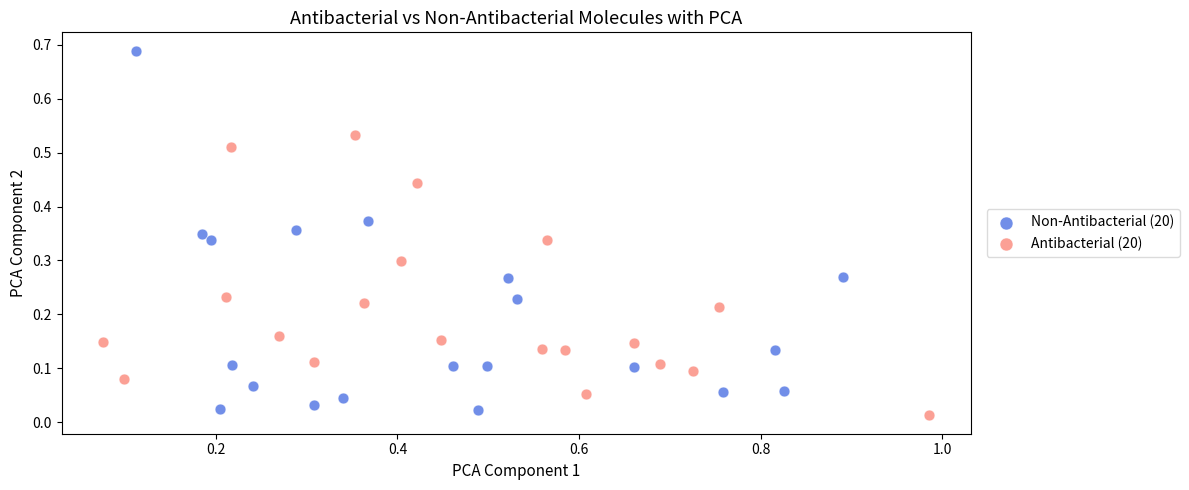

Which series contains the highest Y value?

Non-Antibacterial (20)